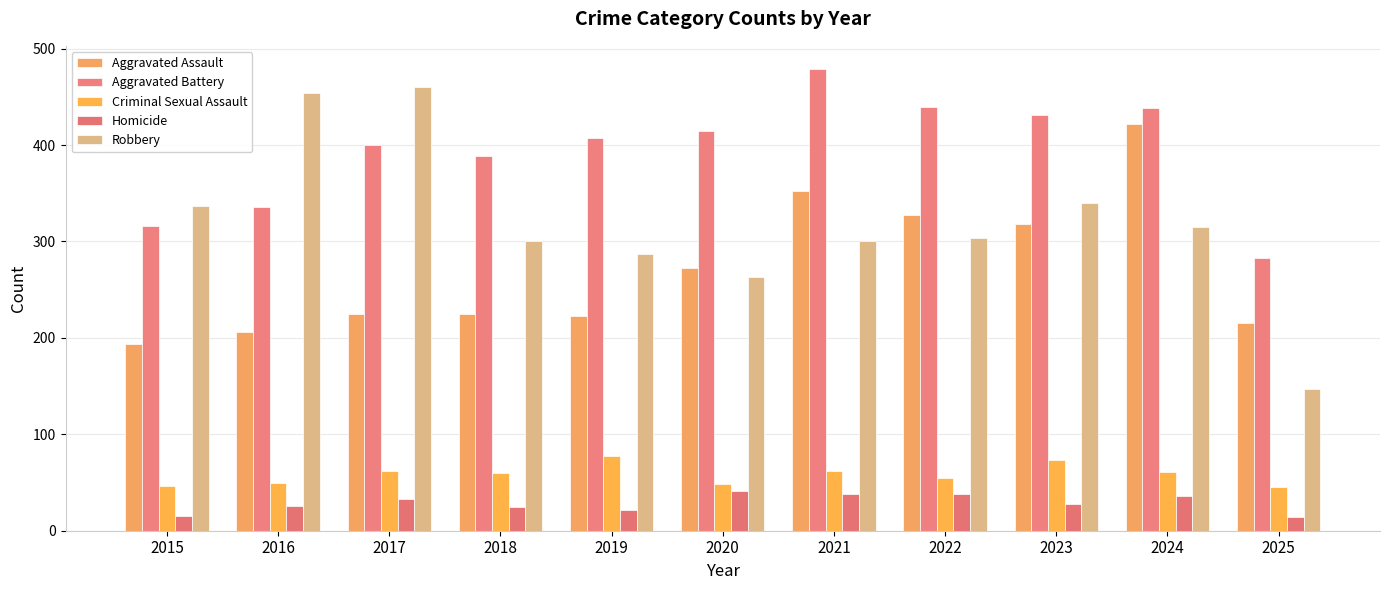

What are all the series names shown in the legend?

Aggravated Assault, Aggravated Battery, Criminal Sexual Assault, Homicide, Robbery